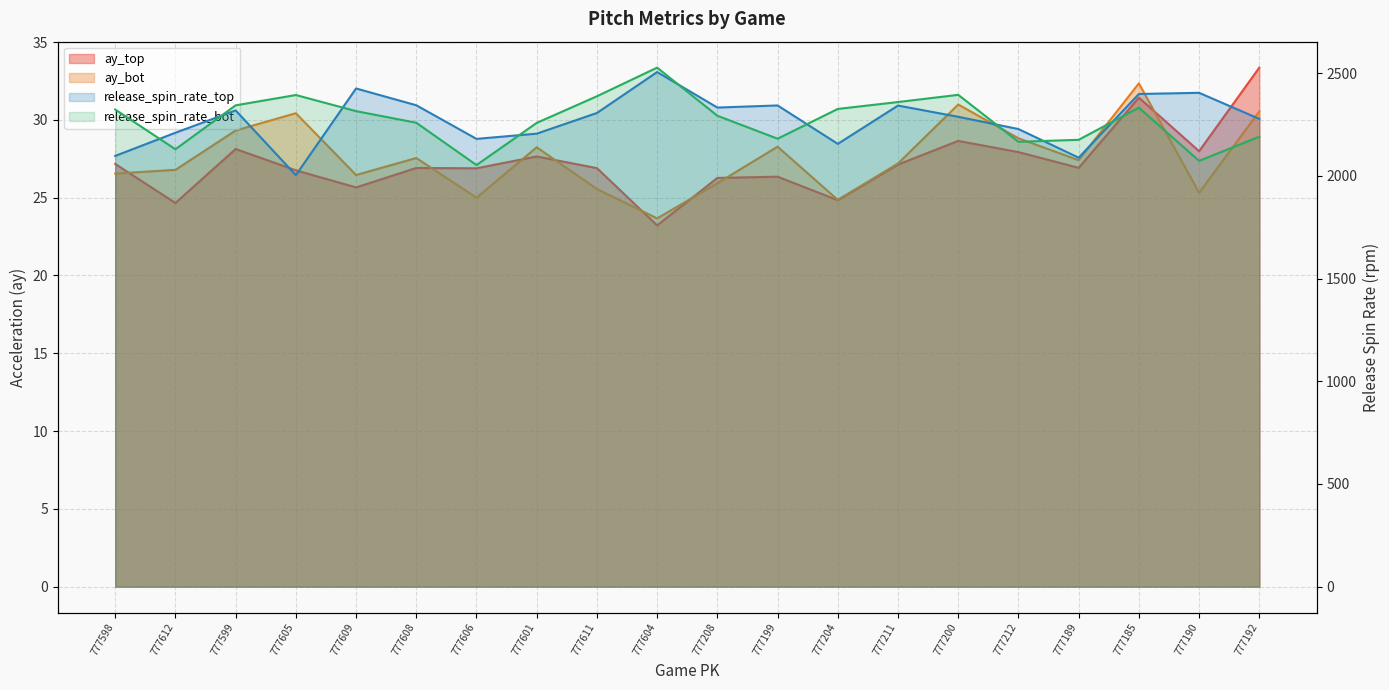

What position from the right is 777208?

10